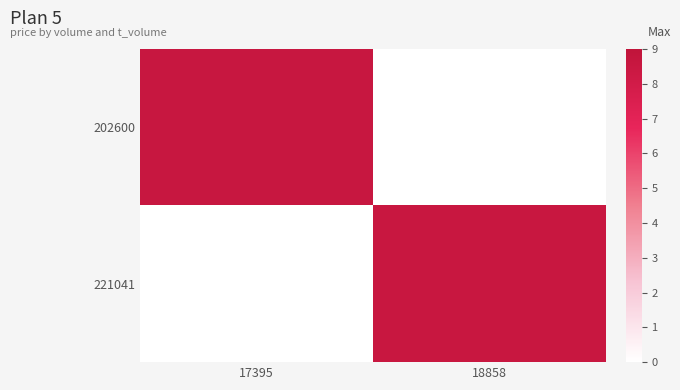

How many series are shown in this chart?

2